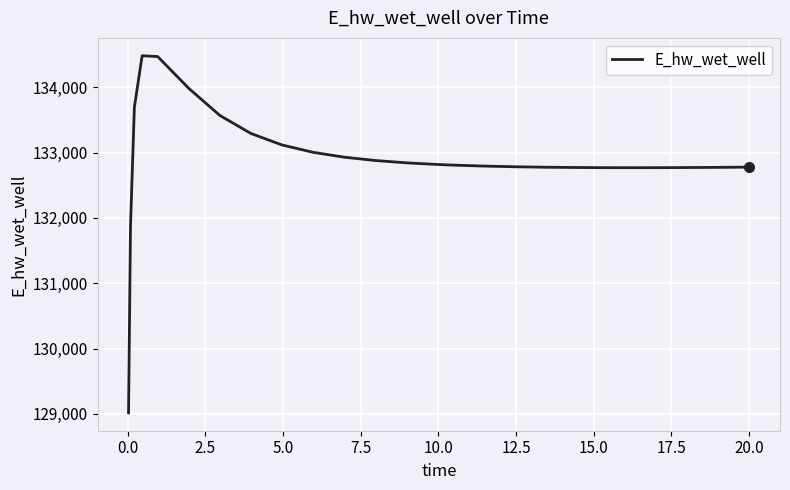

What is the difference between the maximum and minimum values?

5465.8